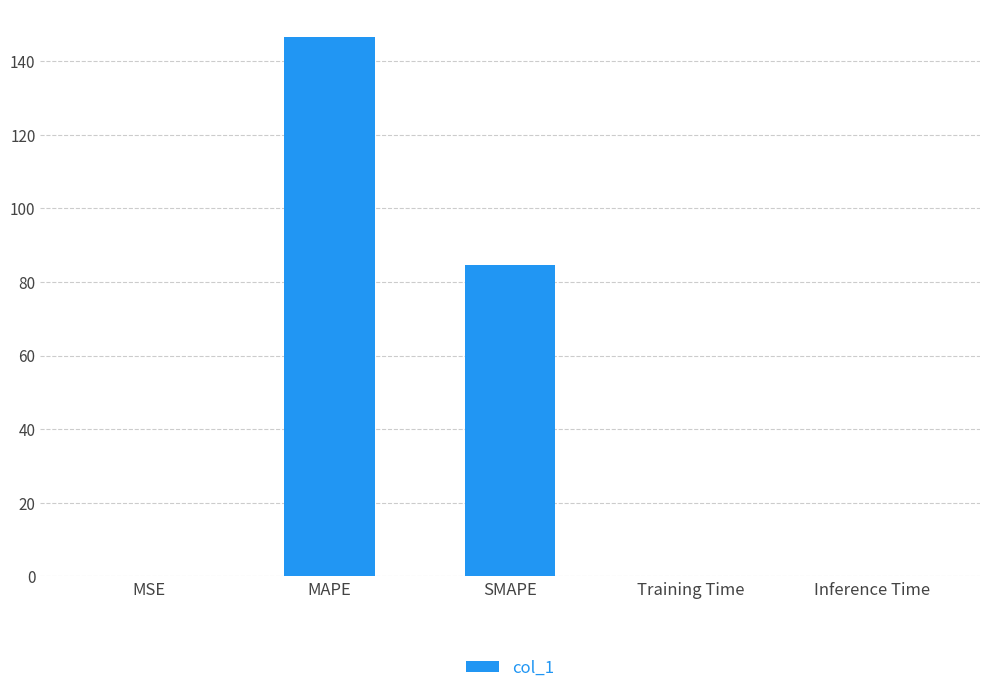

How many series are shown in this chart?

1